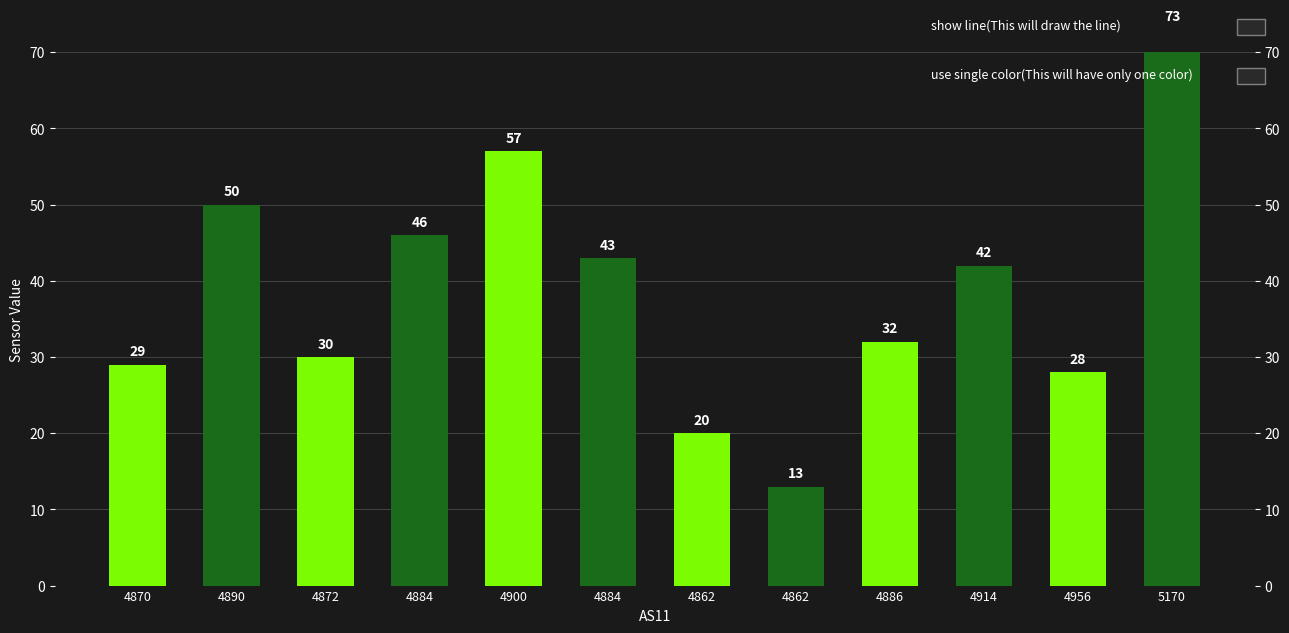

What is the value of the 6th bar from the left?

46